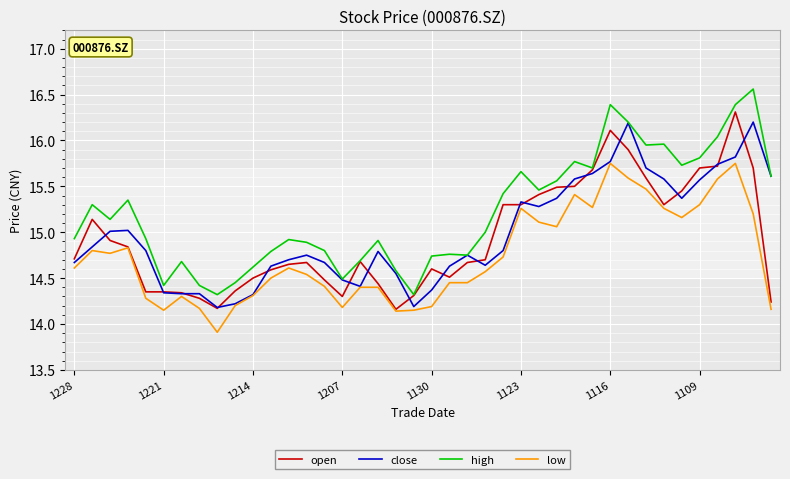

Which series has the largest total across all categories?

high